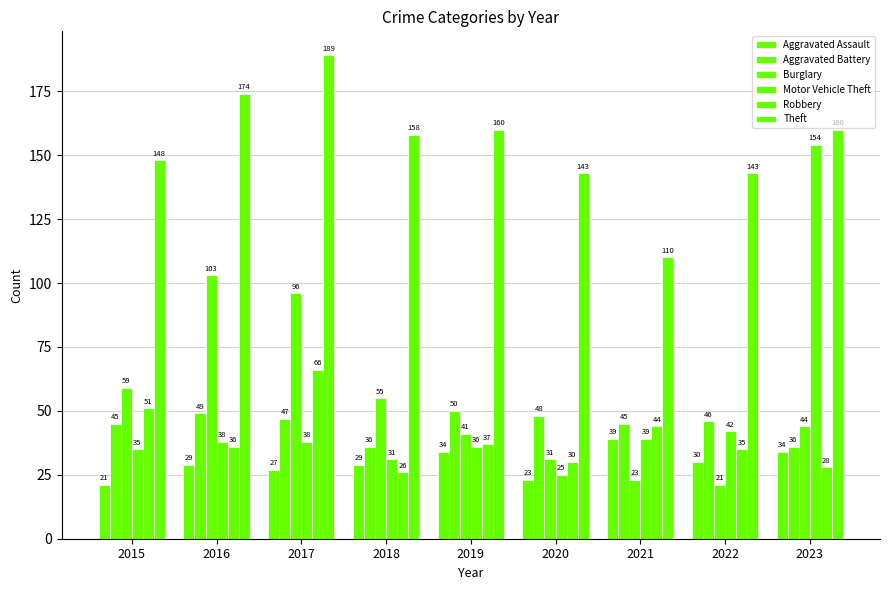

What is the total value across all series at 2019?

358